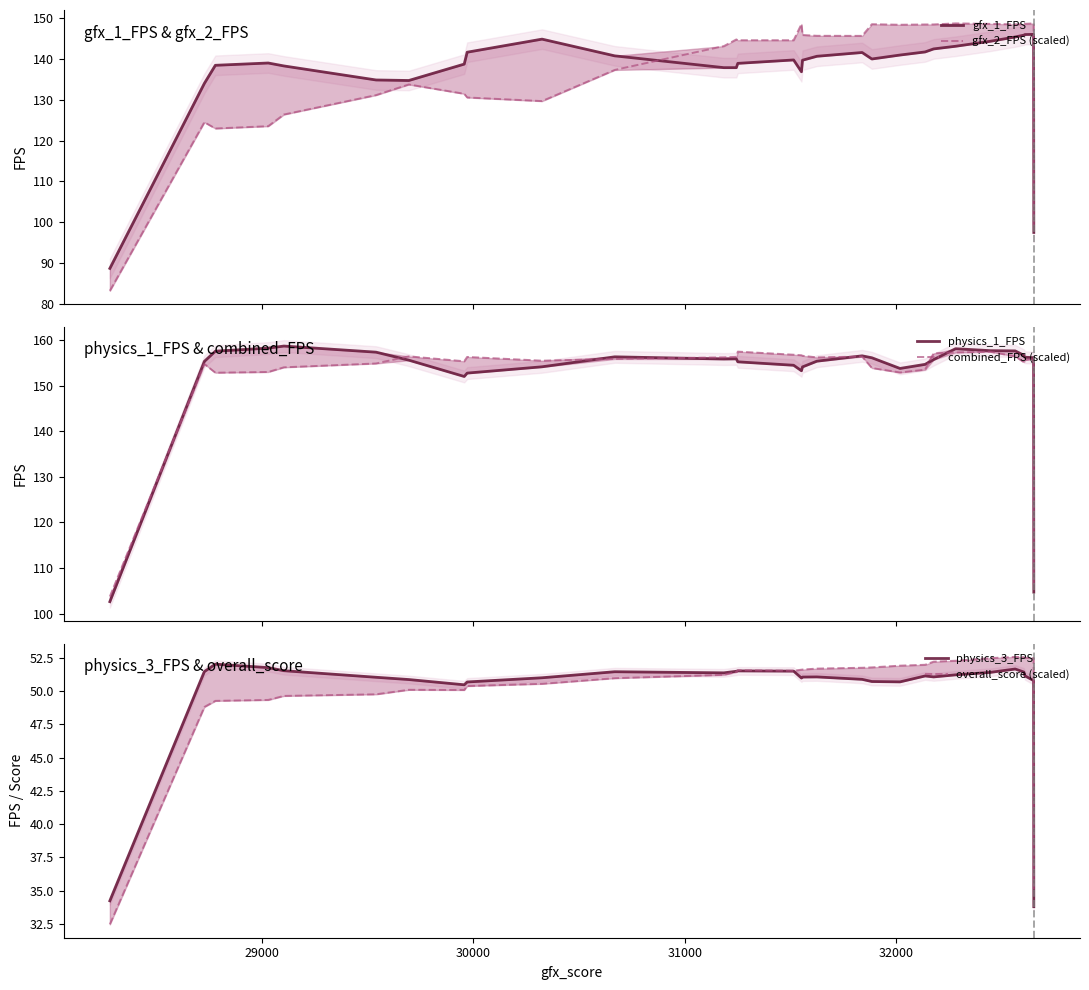

True or false: combined_FPS (scaled) and overall_score (scaled) cross at least once.

False